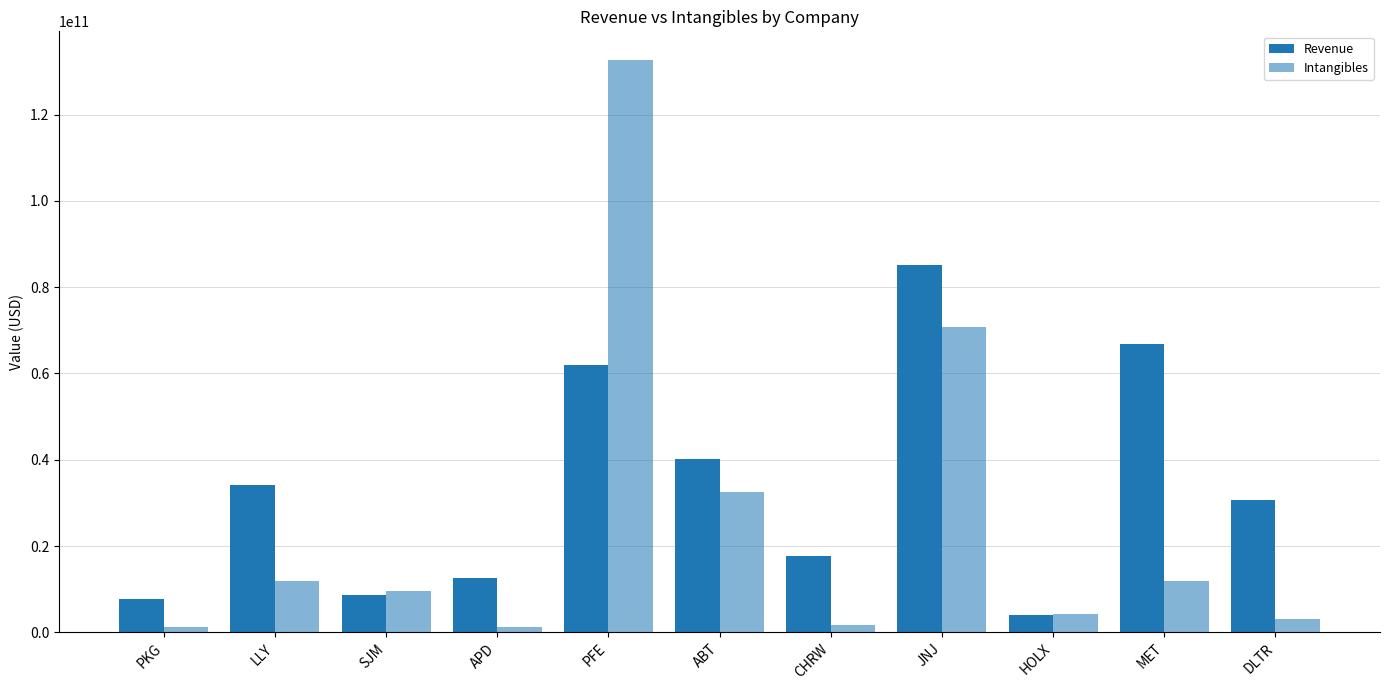

How many data points in Revenue are less than 30604000000?

5